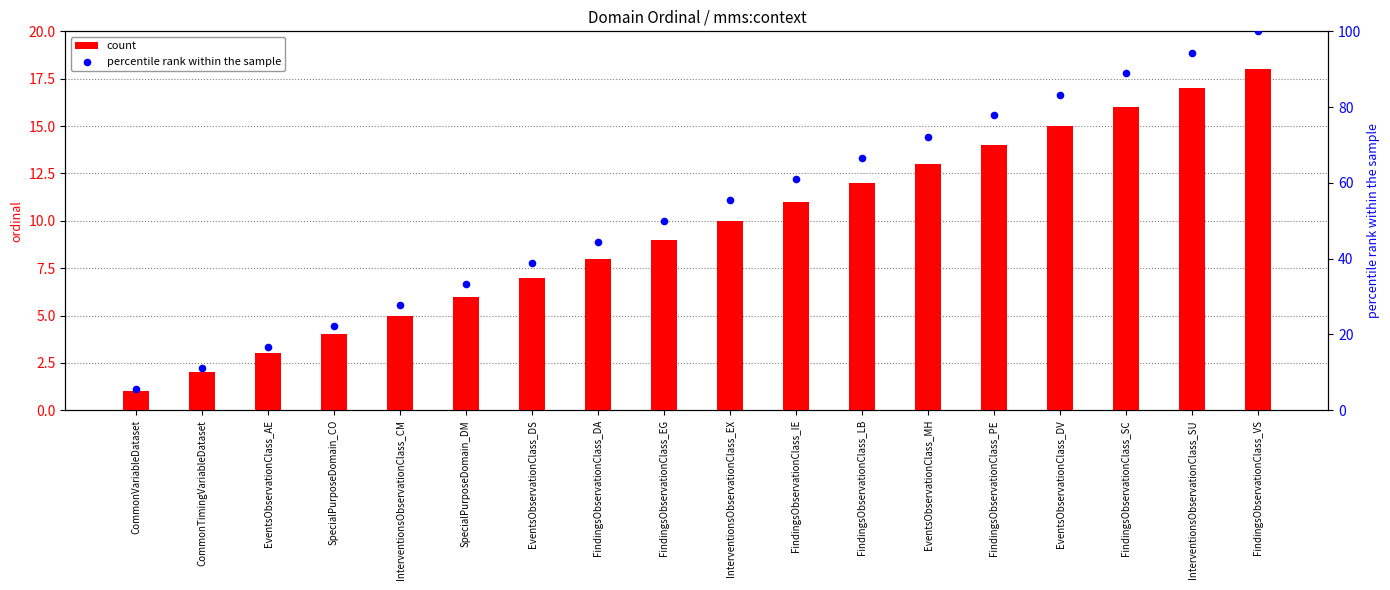

Which series has the largest total across all categories?

percentile rank within the sample